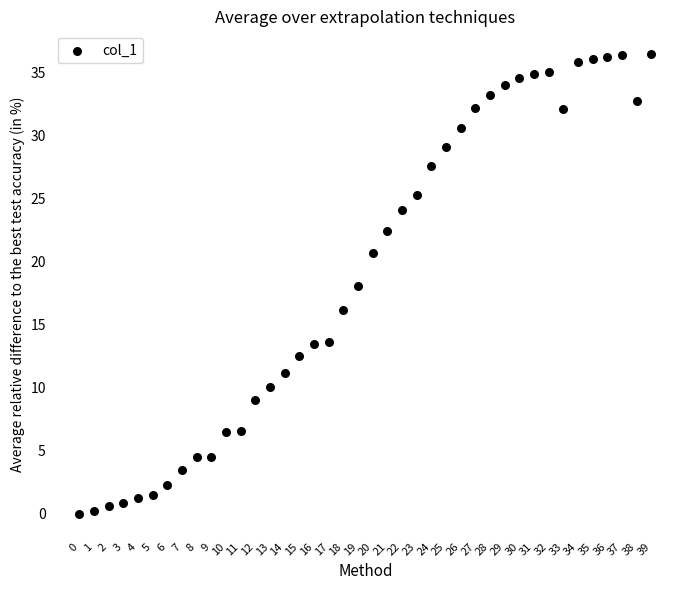

What is the range of Y values (max minus min)?

36.5